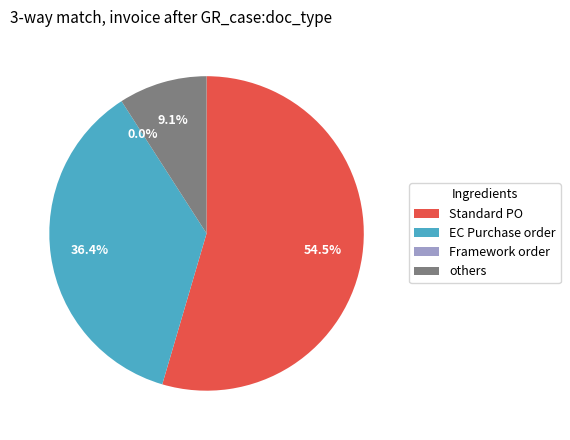

What is the change in value from 2 to 8?

-1